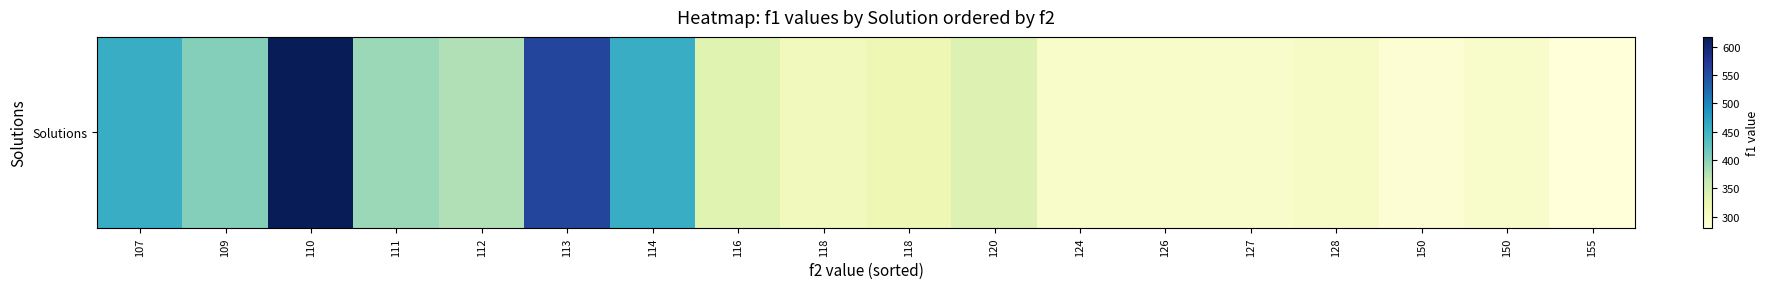

Where does the data first go above 336?

107